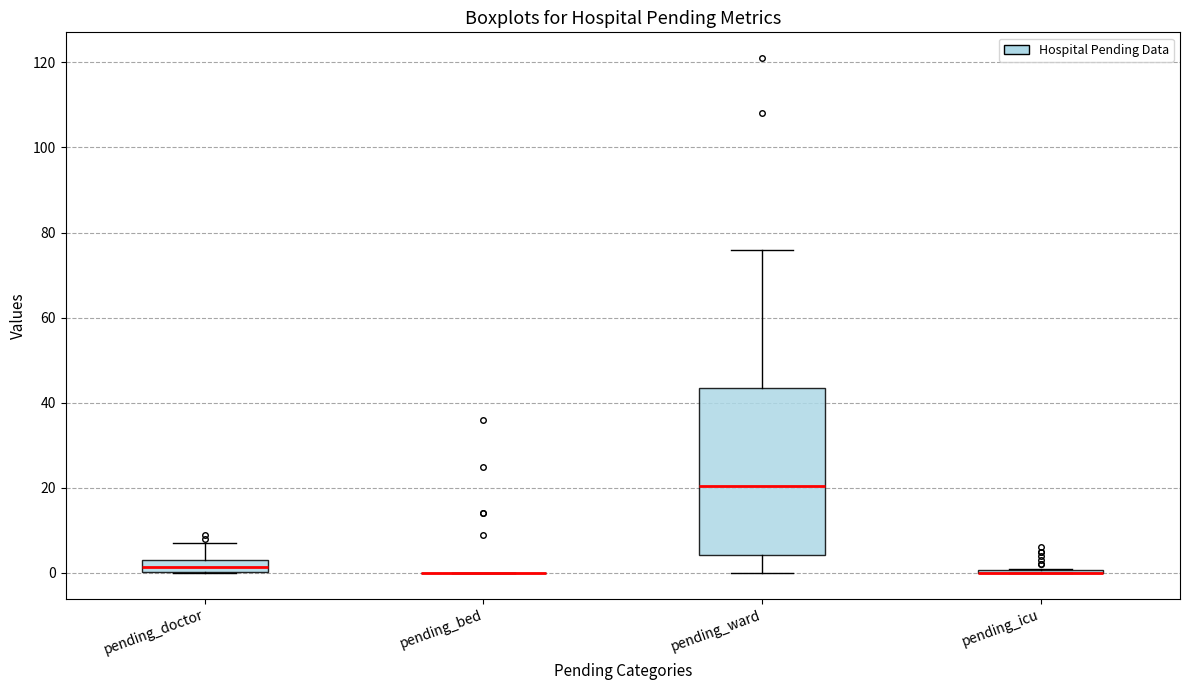

Comparing the boxes themselves (not the whiskers), which one is the tallest?

pending_ward